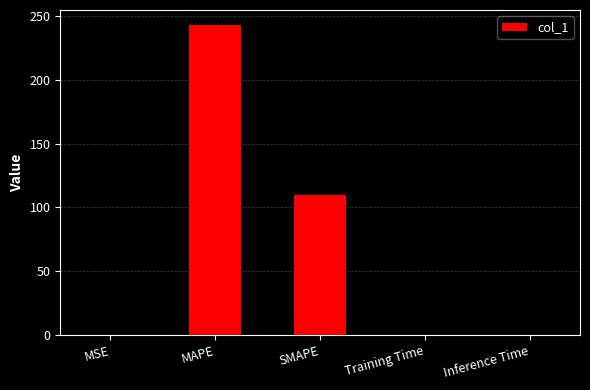

Which has a higher value, SMAPE or Training Time?

SMAPE